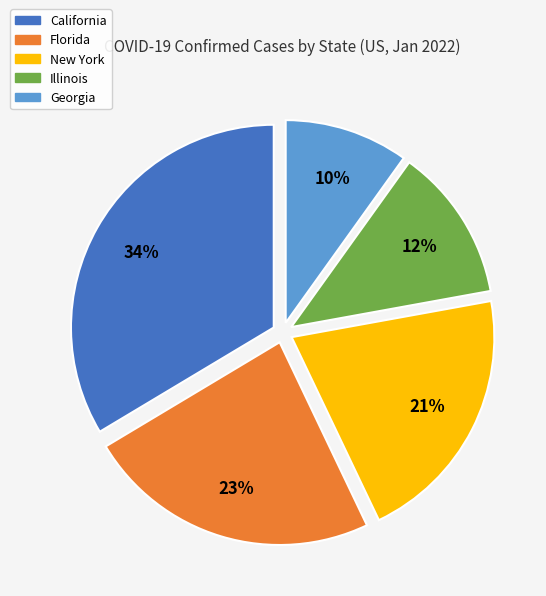

What percentage is the Georgia slice, to the nearest percent?

10%